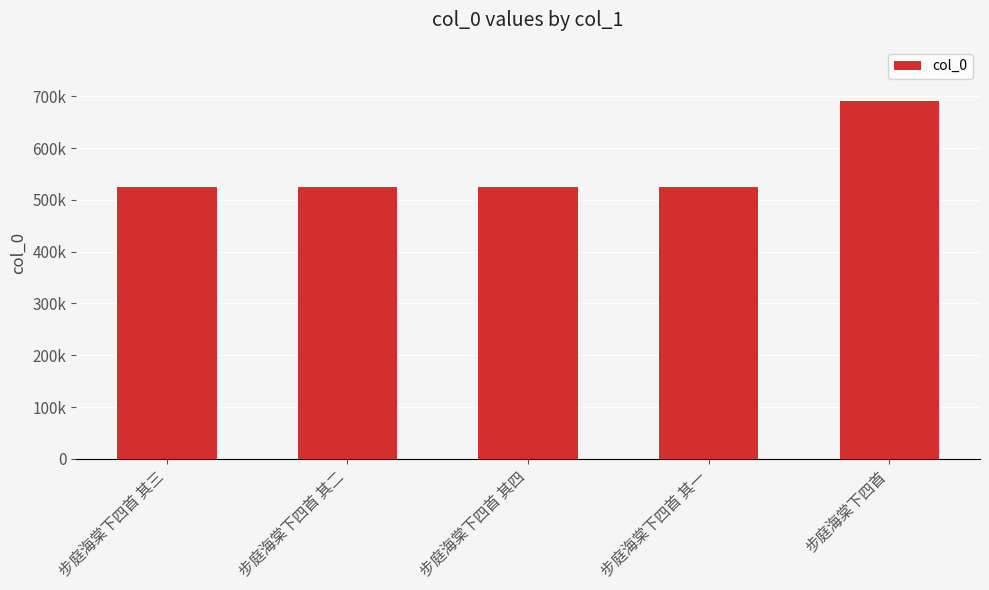

Reading left to right, list all the values displayed in this chart.

步庭海棠下四首 其三=524377	步庭海棠下四首 其二=524376	步庭海棠下四首 其四=524378	步庭海棠下四首 其一=524375	步庭海棠下四首=691791